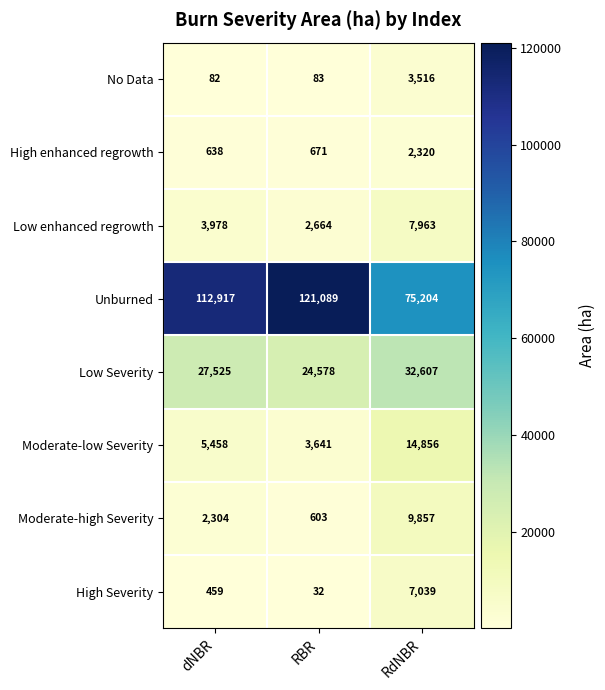

Is it true that Unburned equals 40737 at dNBR?

False